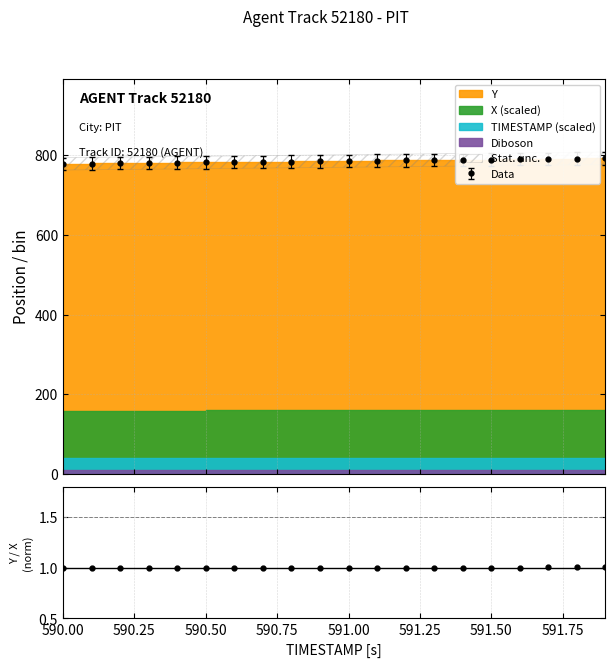

True or false: TIMESTAMP and Stat_unc intersect in this chart.

False